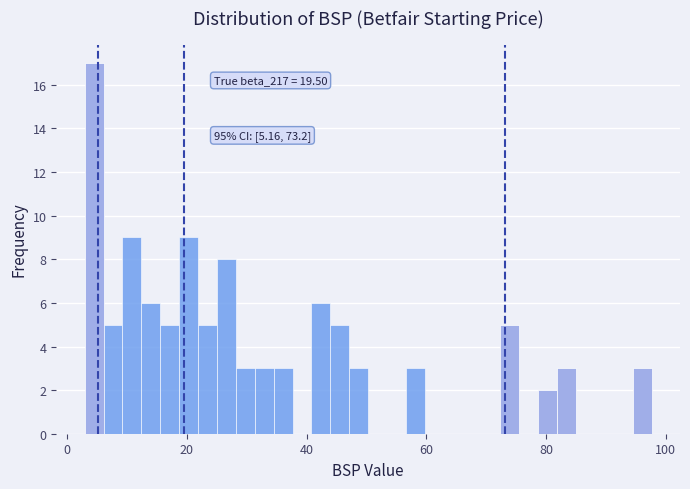

Read against the x-axis, roughly where is the centre of the tallest bar?

4